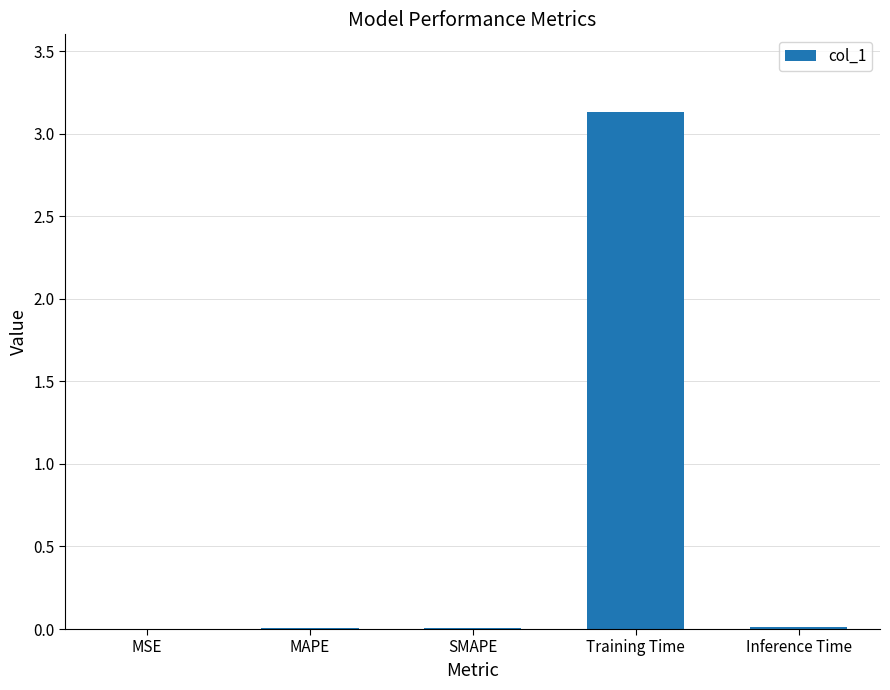

Which has a higher value, Training Time or MAPE?

Training Time